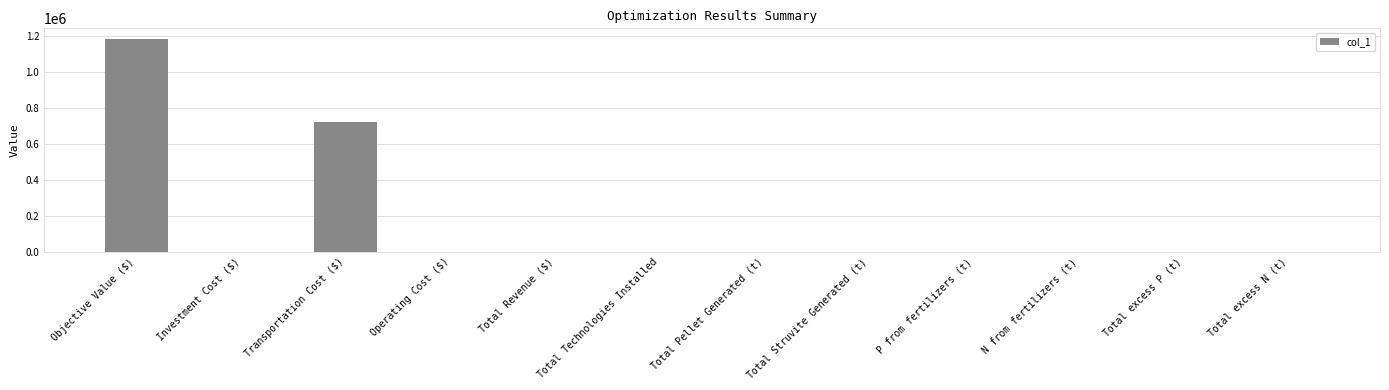

What is the greatest value displayed?

1181402.4